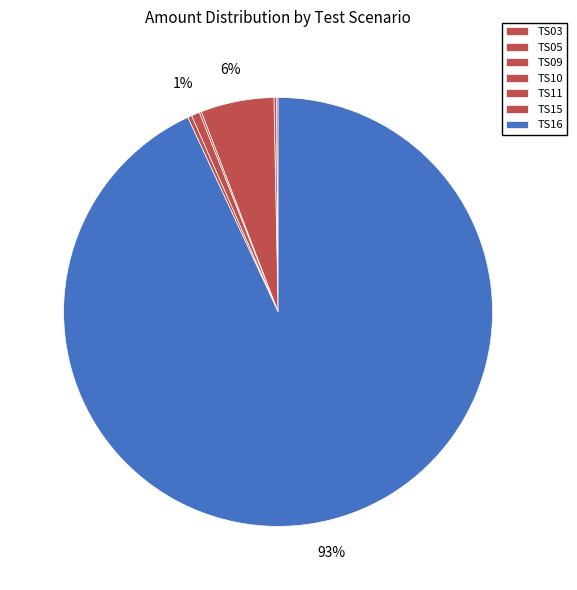

How many segments does this pie chart have?

7